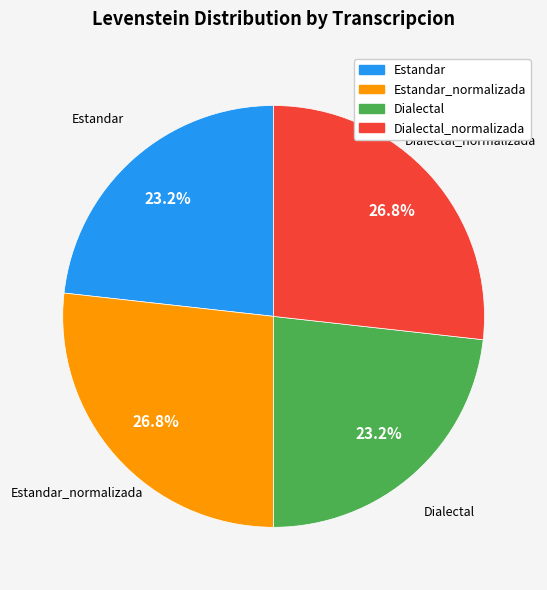

To the nearest percent, what is the average slice percentage?

25%